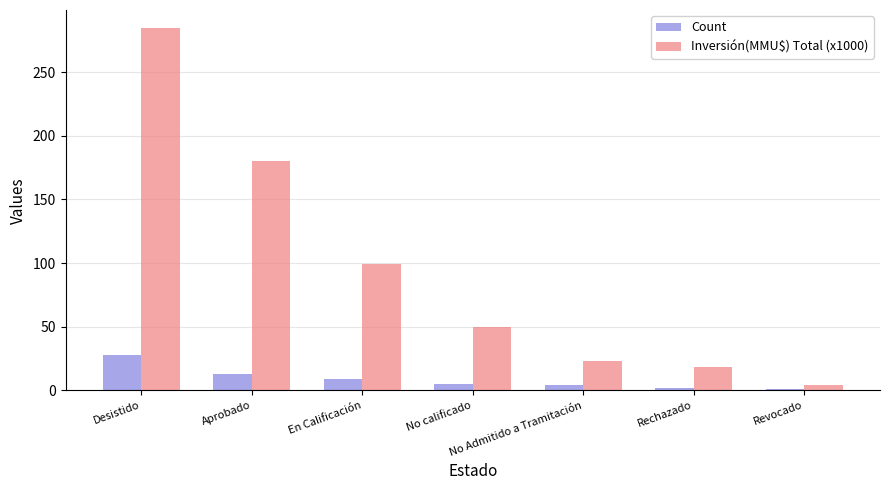

What are all the series names shown in the legend?

Count, Inversión(MMU$) Total (x1000)